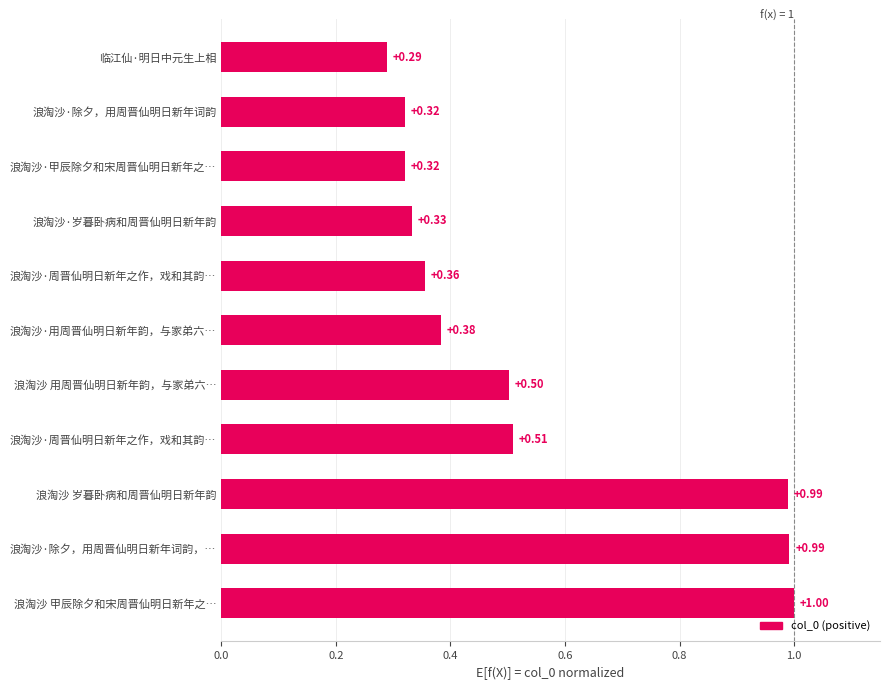

What is the difference between the maximum and minimum values?

0.7